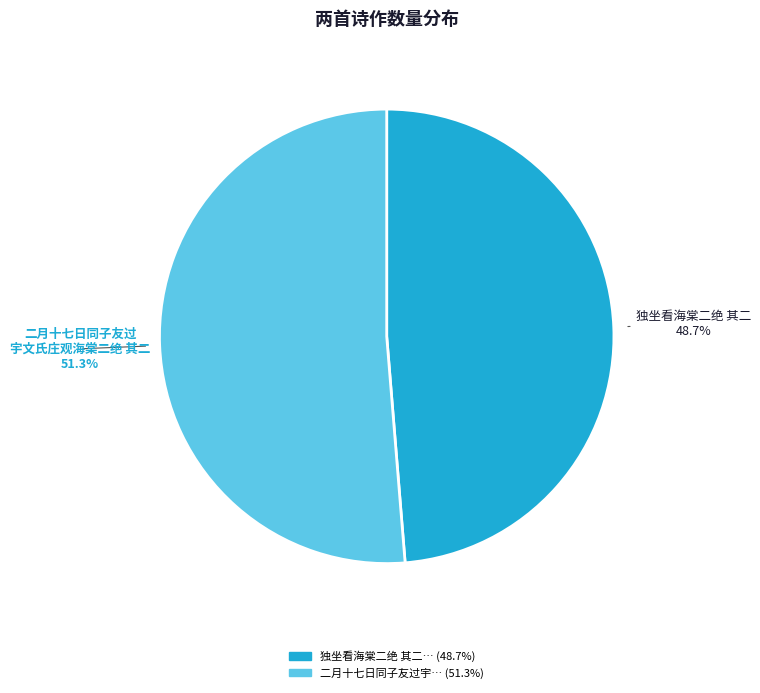

Does any single category account for the majority?

Yes